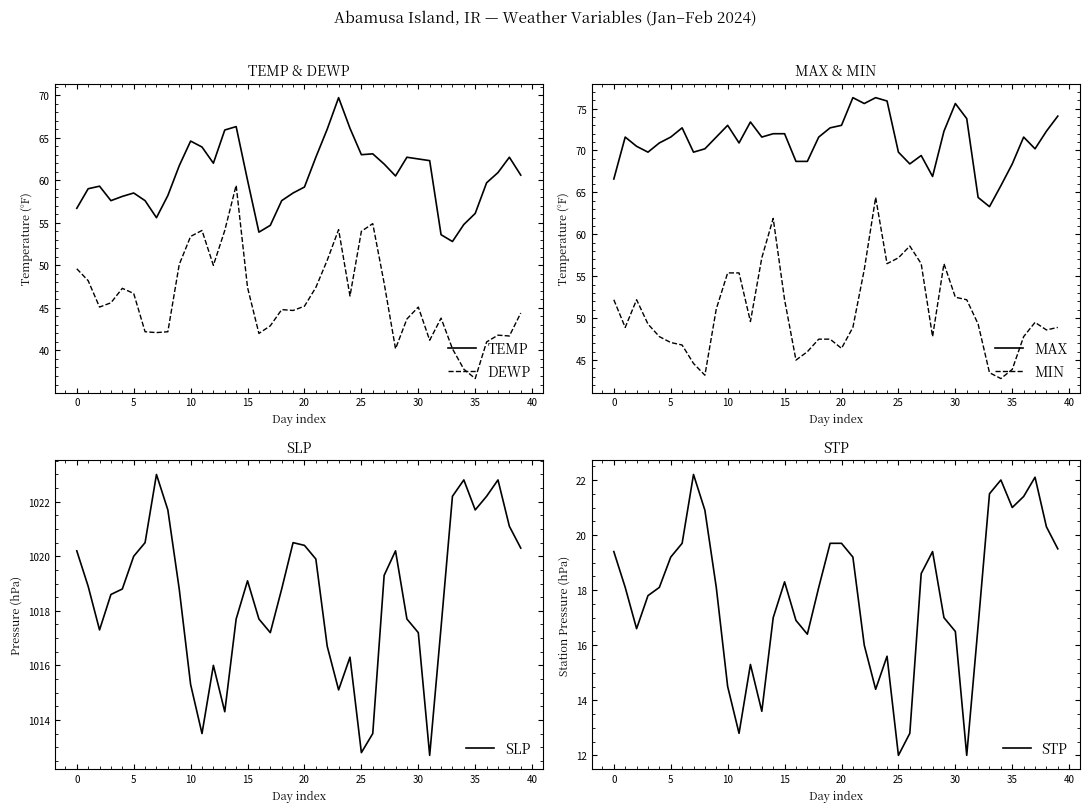

Which series has the largest total across all categories?

SLP